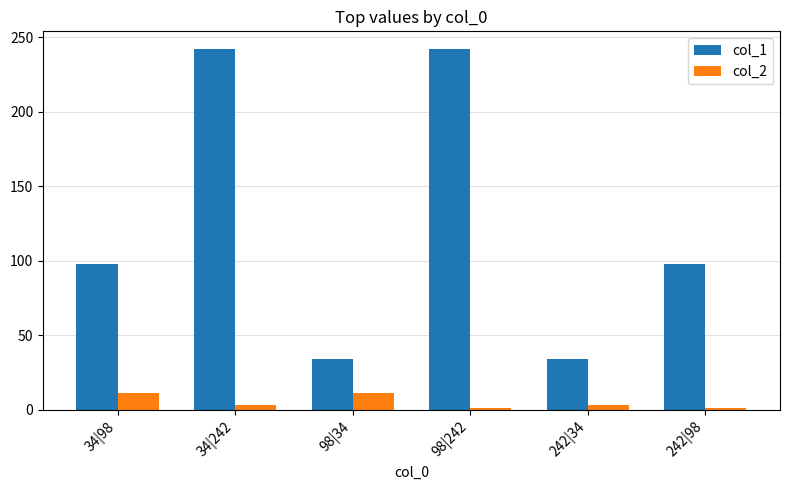

What is the total value across all series at 242|98?

99.2